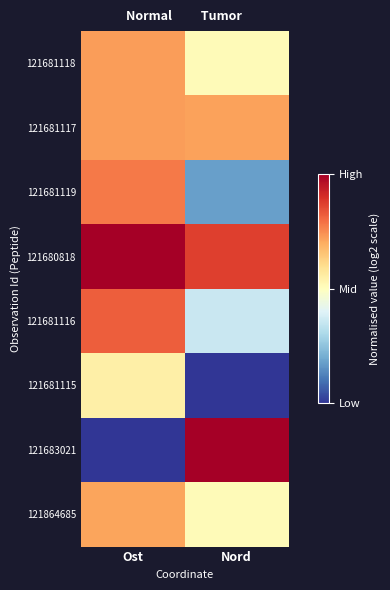

Reading left to right, what are all the values shown in this chart?

121681118: Ost=0.7	Nord=0.5
121681117: Ost=0.7	Nord=0.7
121681119: Ost=0.8	Nord=0.2
121680818: Ost=1.0	Nord=0.9
121681116: Ost=0.8	Nord=0.4
121681115: Ost=0.5	Nord=0.0
121683021: Ost=0.0	Nord=1.0
121864685: Ost=0.7	Nord=0.5